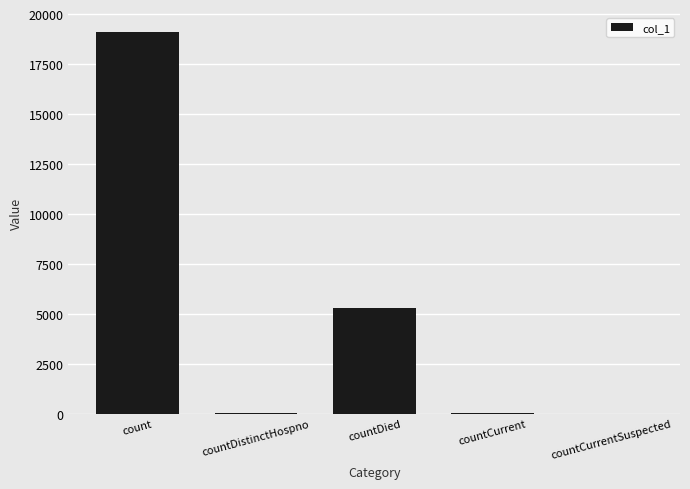

What is the sum of the values at countCurrentSuspected and count?

19102